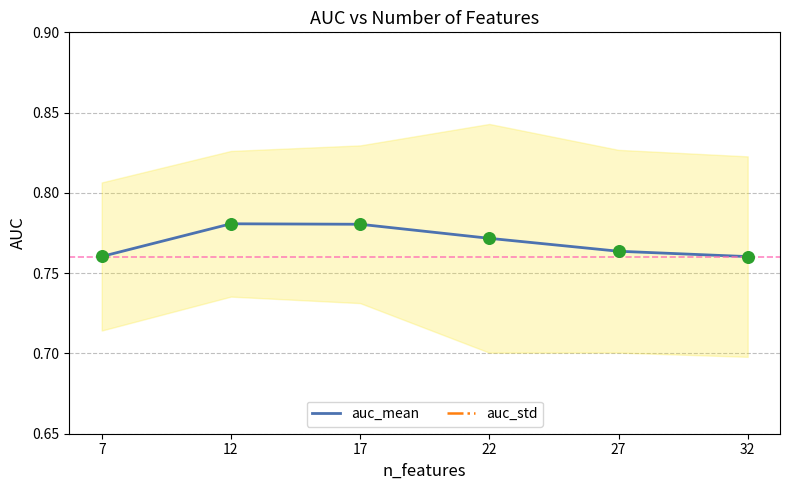

What are all the series names shown in the legend?

auc_mean, auc_std